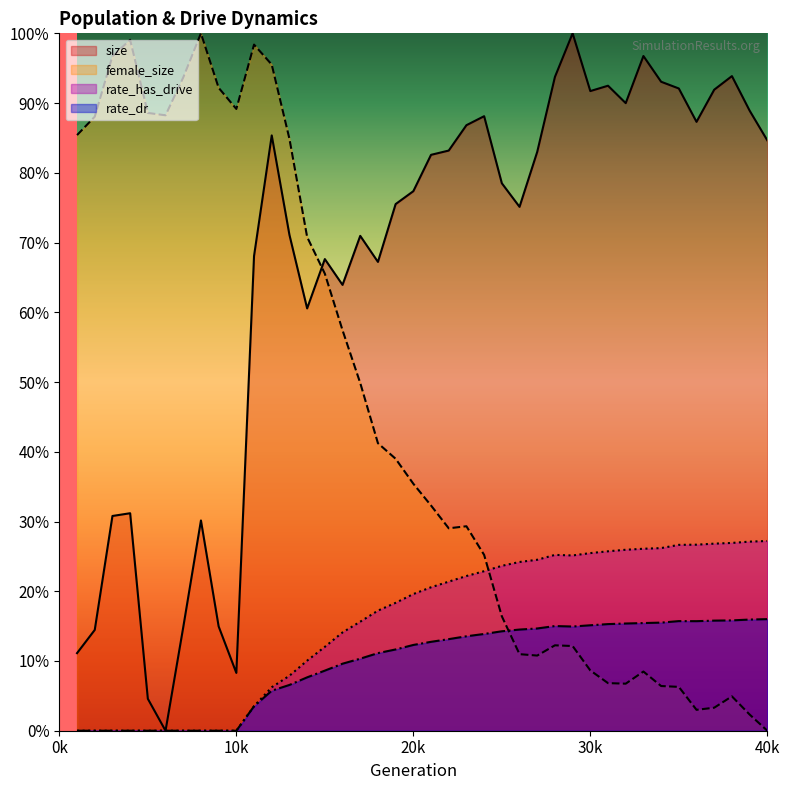

How many distinct data groups are displayed?

4